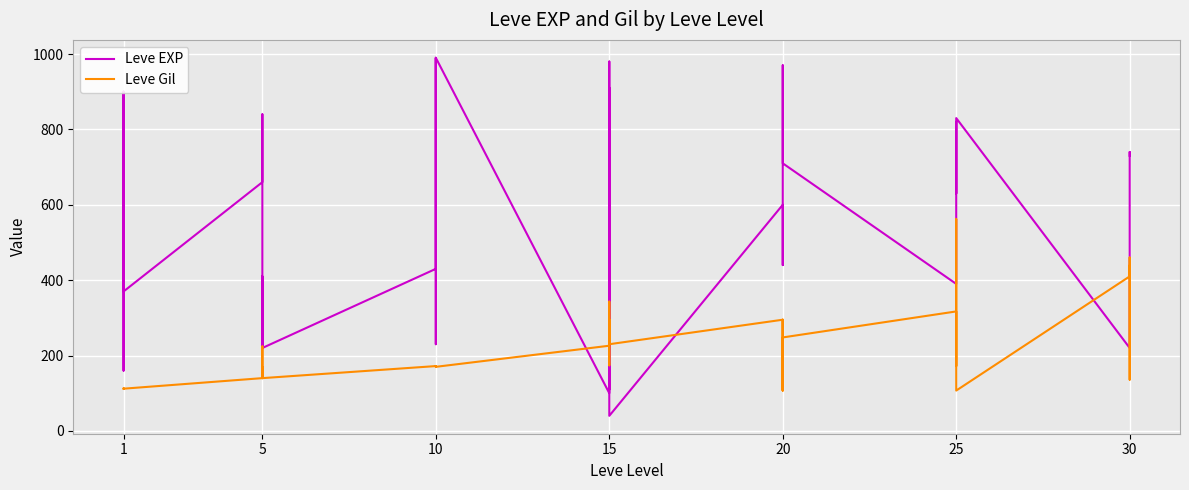

At how many categories does at least one series exceed 855?

8